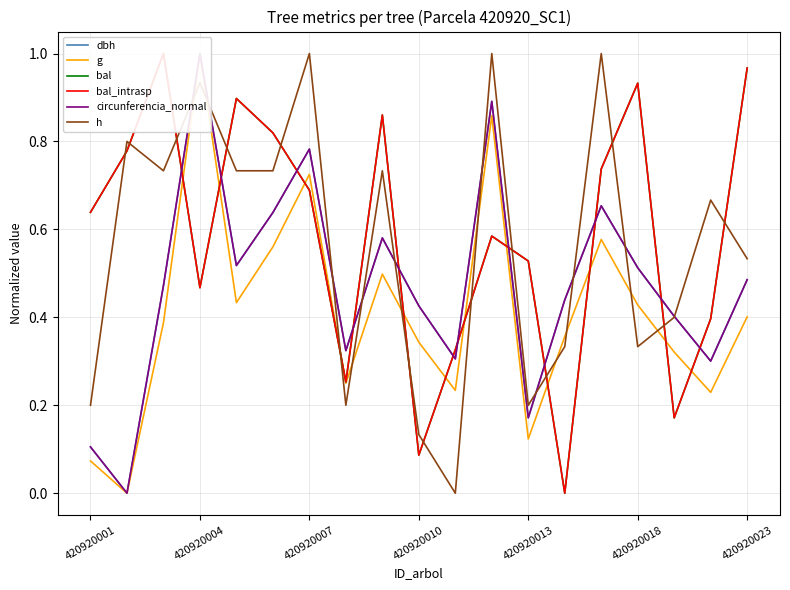

What are all the series names shown in the legend?

dbh, g, bal, bal_intrasp, circunferencia_normal, h